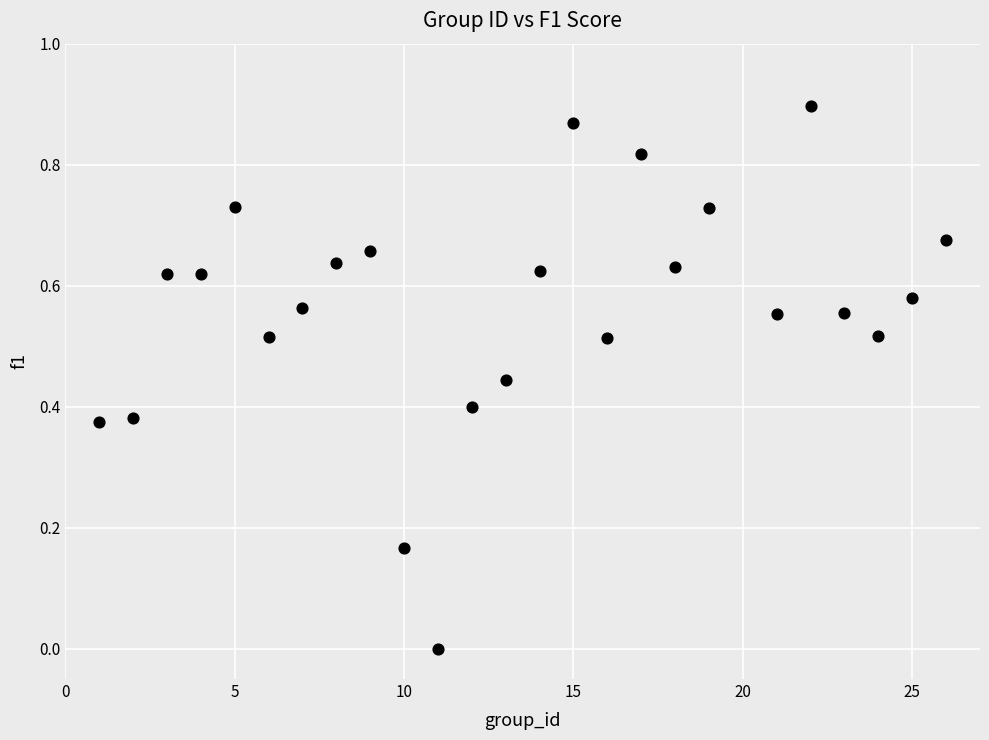

What is the range of X values (max minus min)?

25.0